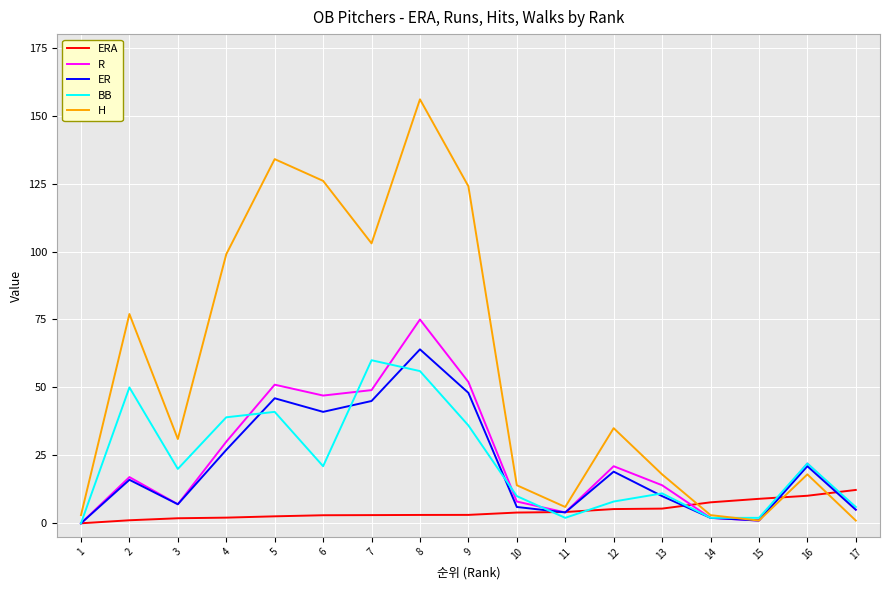

Which series has the largest total across all categories?

H